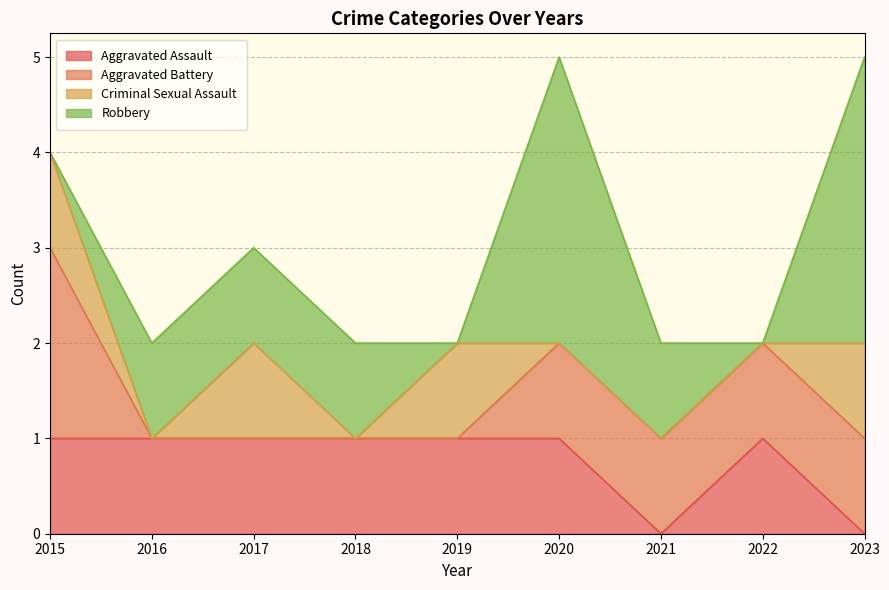

Which category has the lowest value in the Criminal Sexual Assault series?

2016